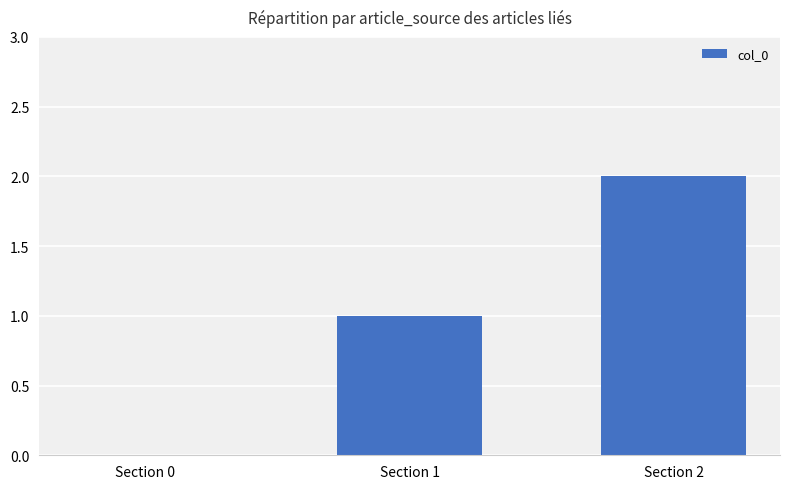

How many data points does each series have?

3